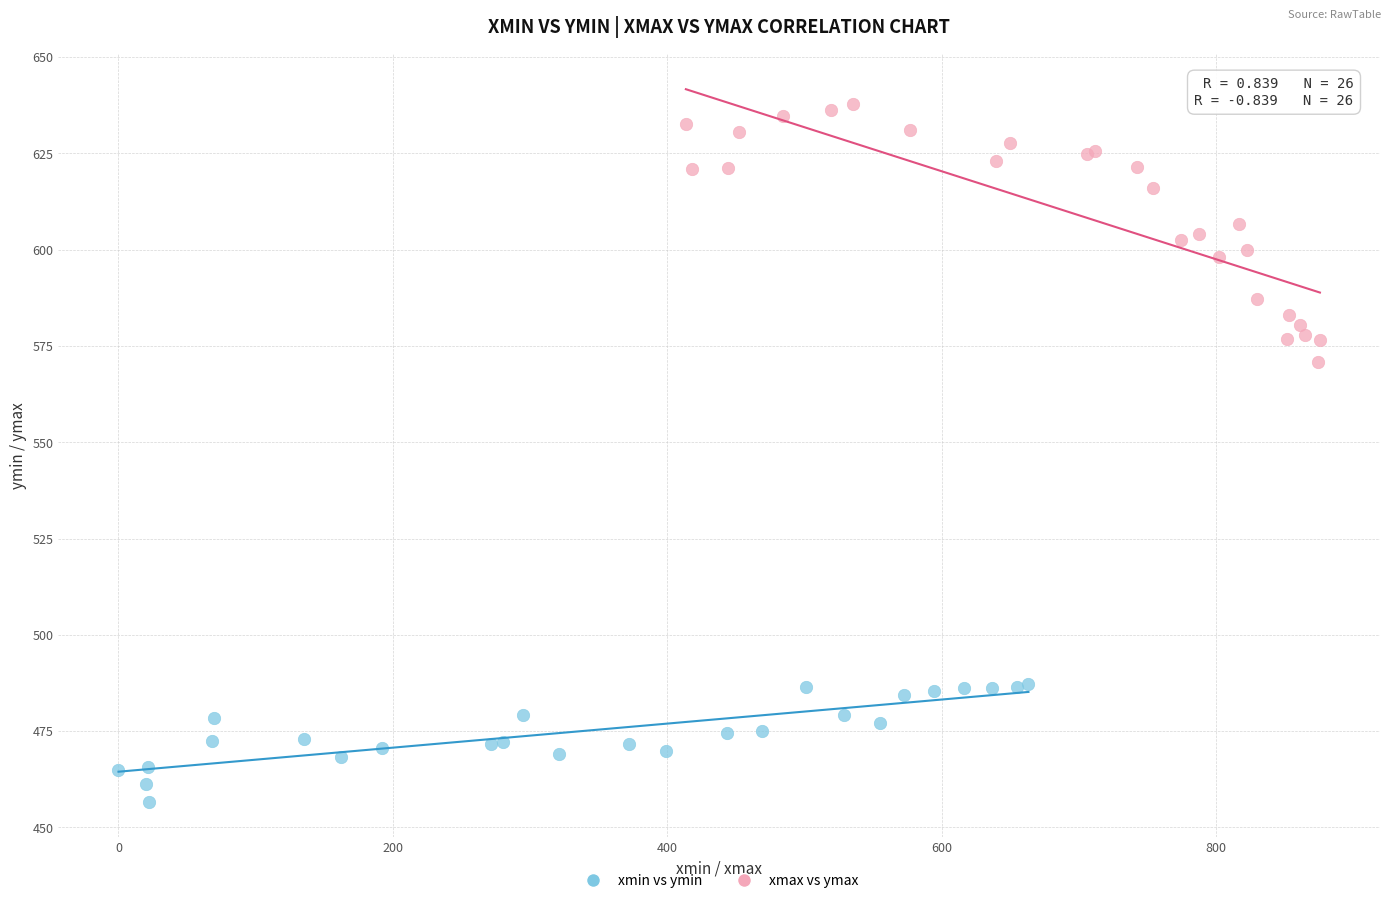

Which series contains the lowest Y value?

xmin vs ymin